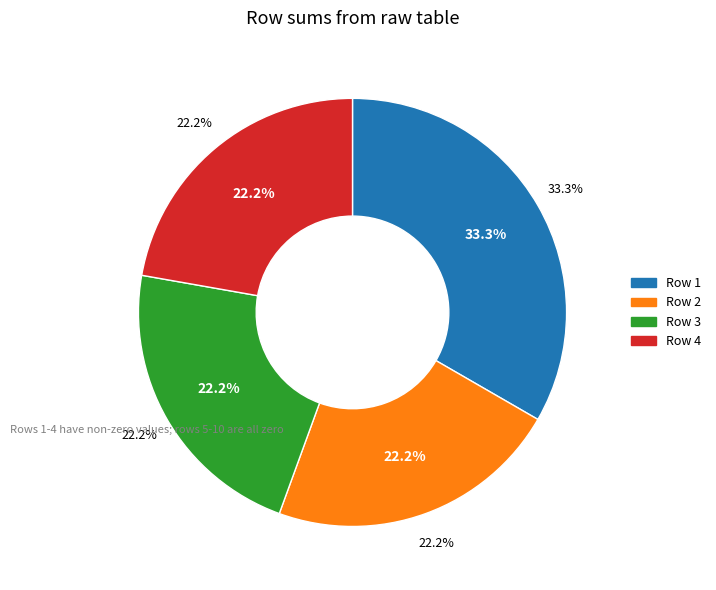

Which has a higher value, 6 or 8?

6